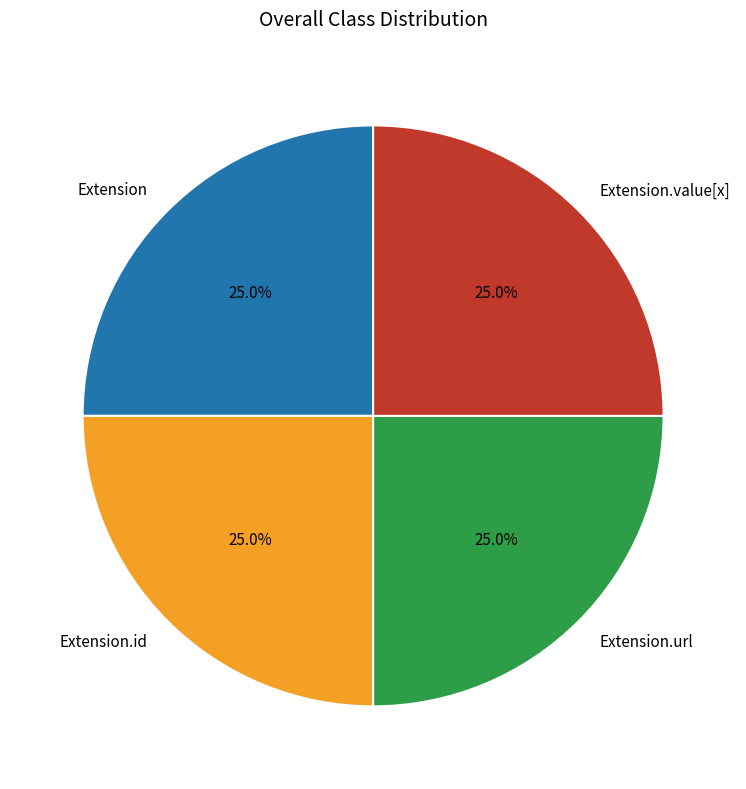

Does any single category account for the majority?

No